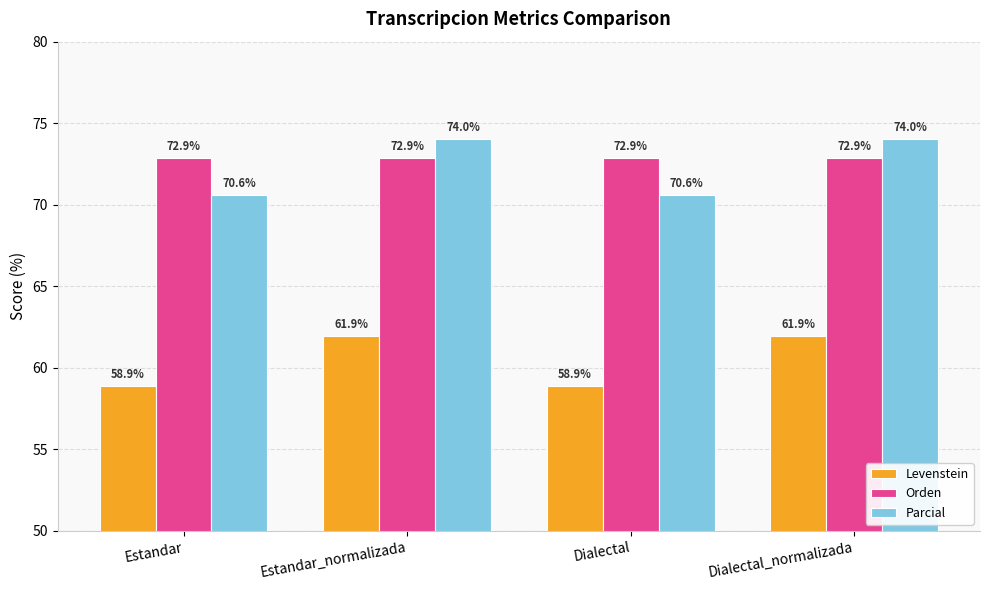

What is the greatest value displayed?

74.0